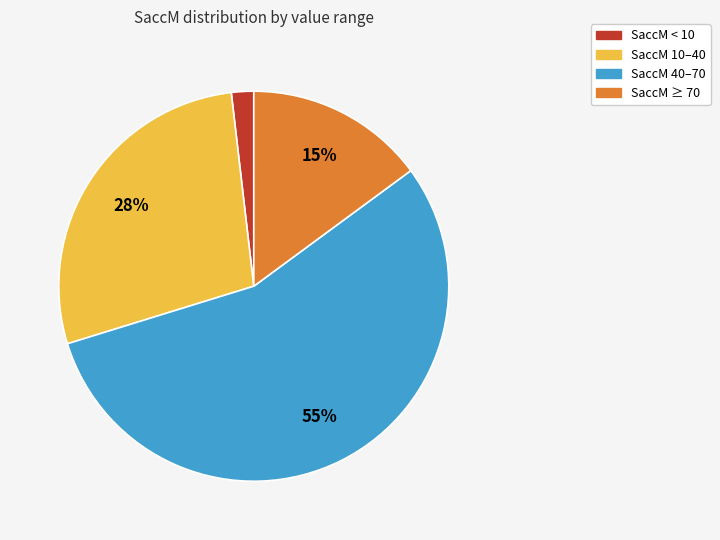

To the nearest percent, what is the difference between the largest and smallest slice percentages?

53%